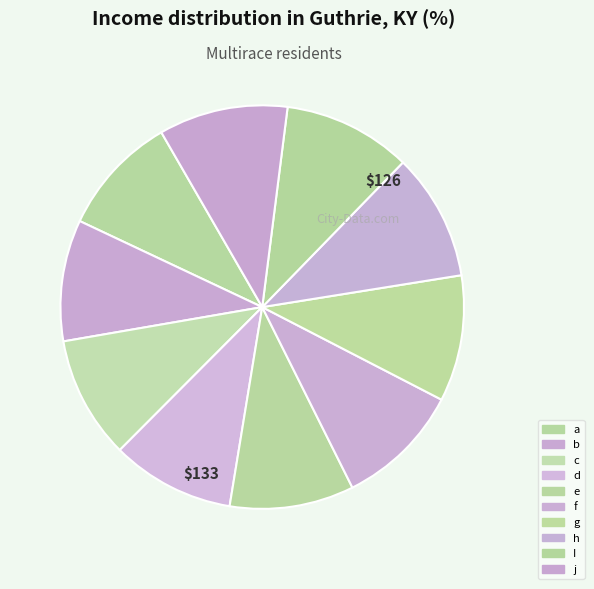

Between a and I, which is larger?

I